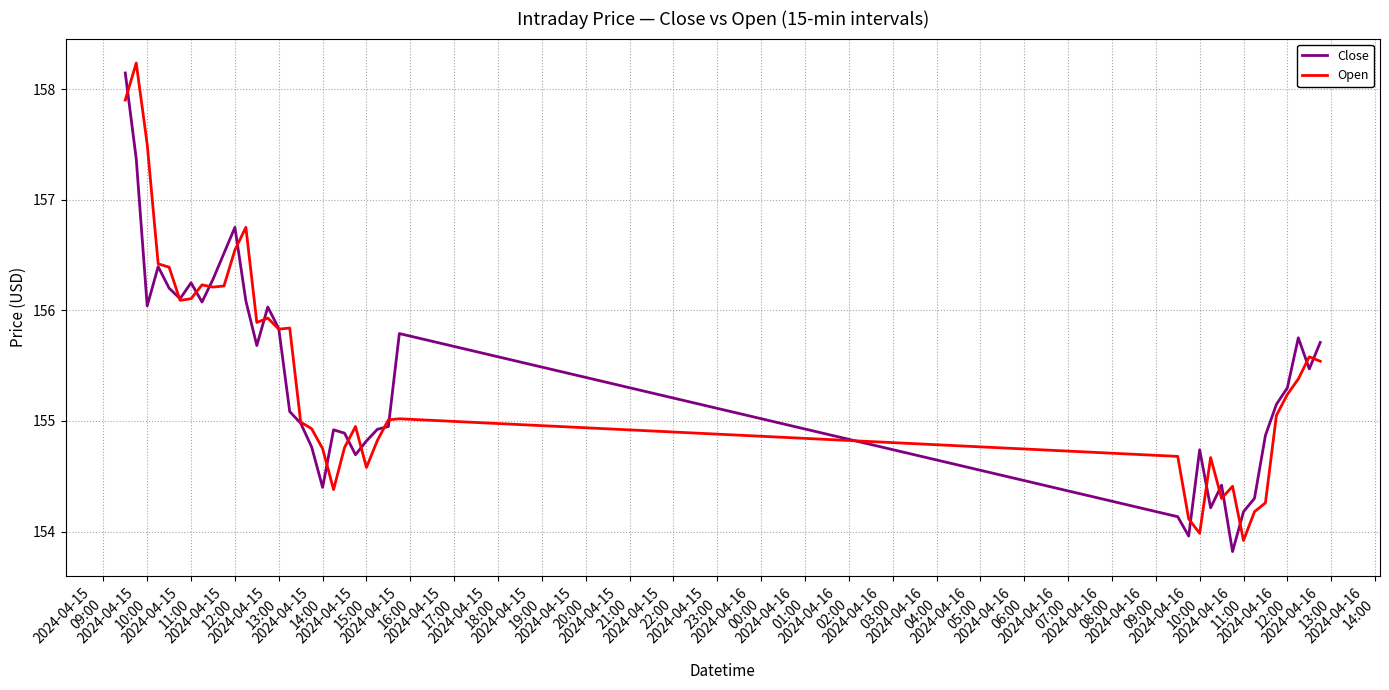

What is the maximum value for Close?

158.1